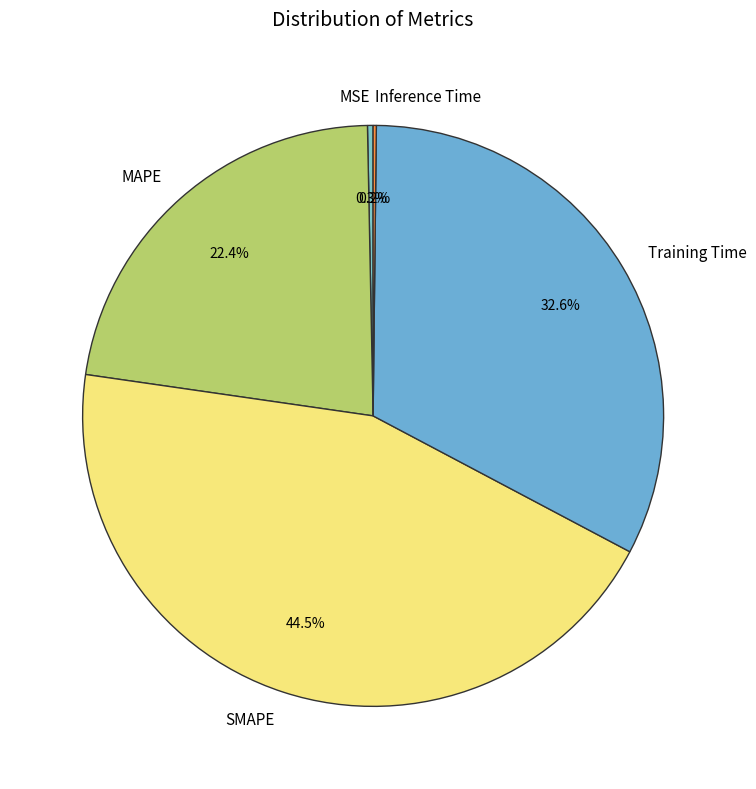

To the nearest percent, what portion does Training Time represent?

33%